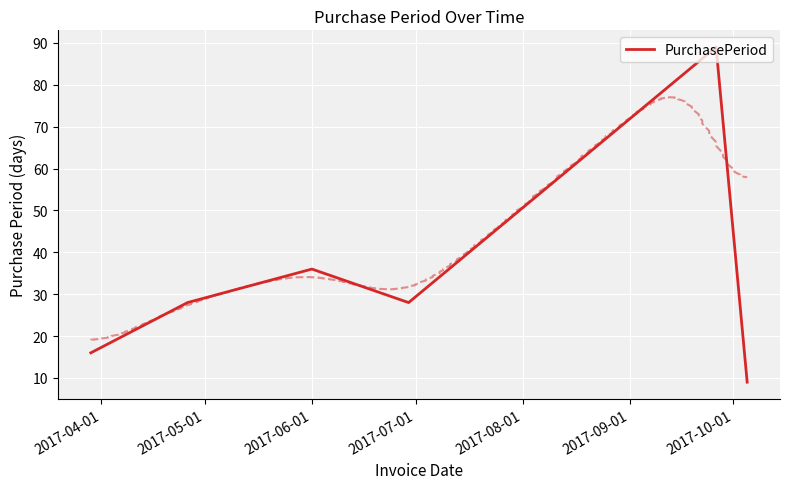

What is the ratio of the value at 2017-06-01 to the value at 2017-05-01?

1.3